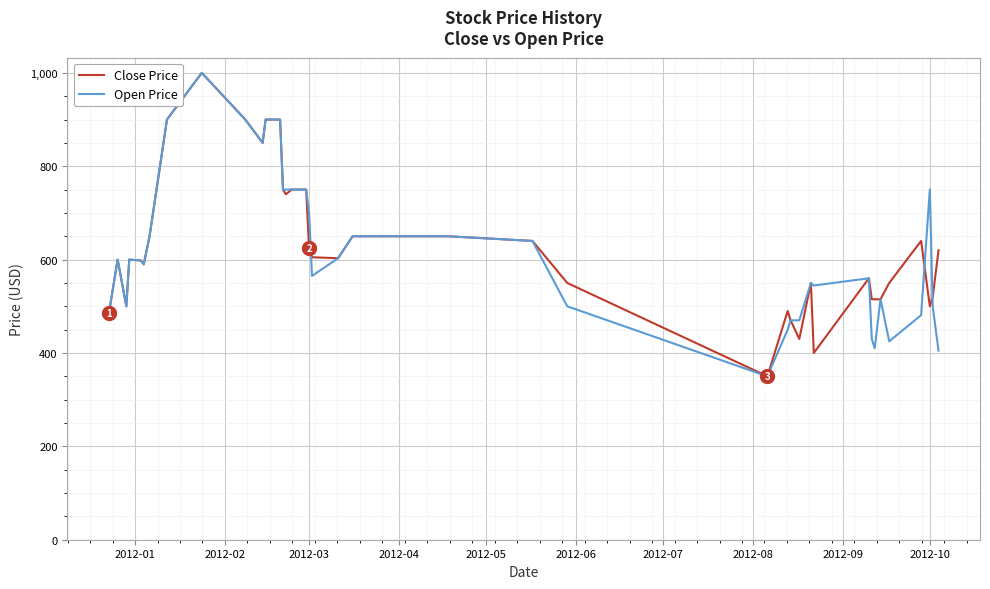

What is the highest value of the Open Price series?

1000.0